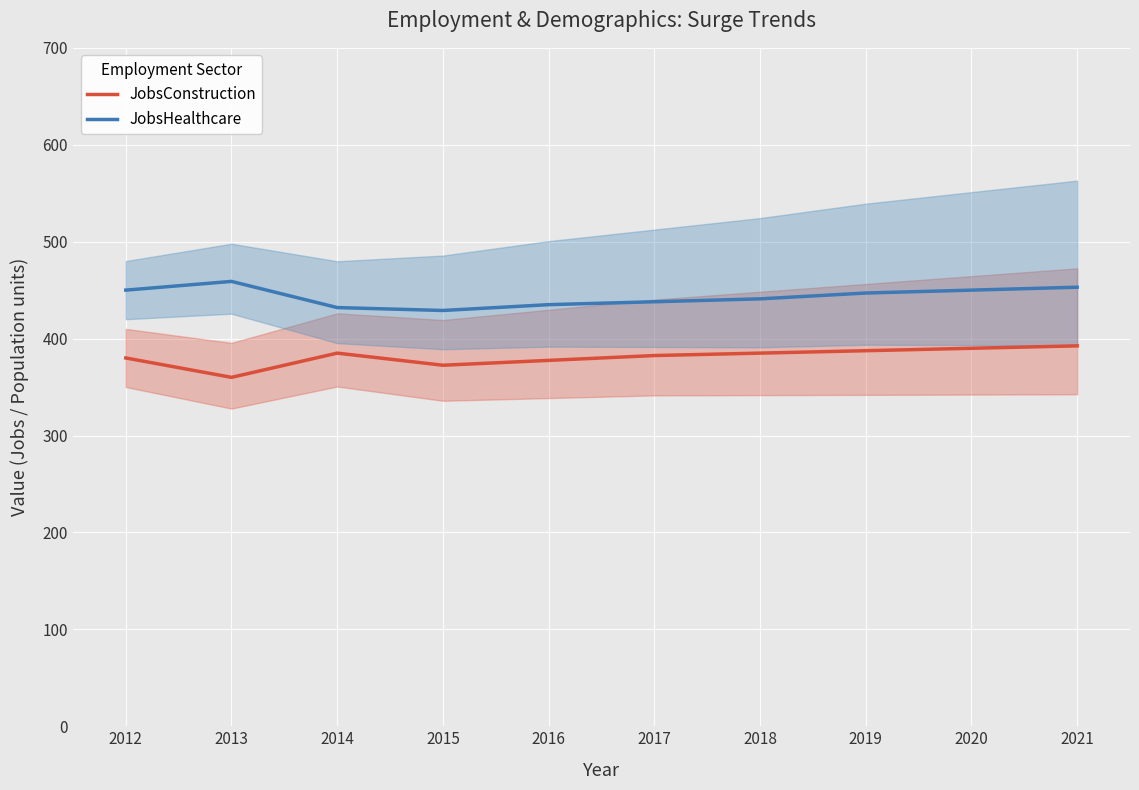

True or false: JobsHealthcare and JobsConstruction intersect in this chart.

False